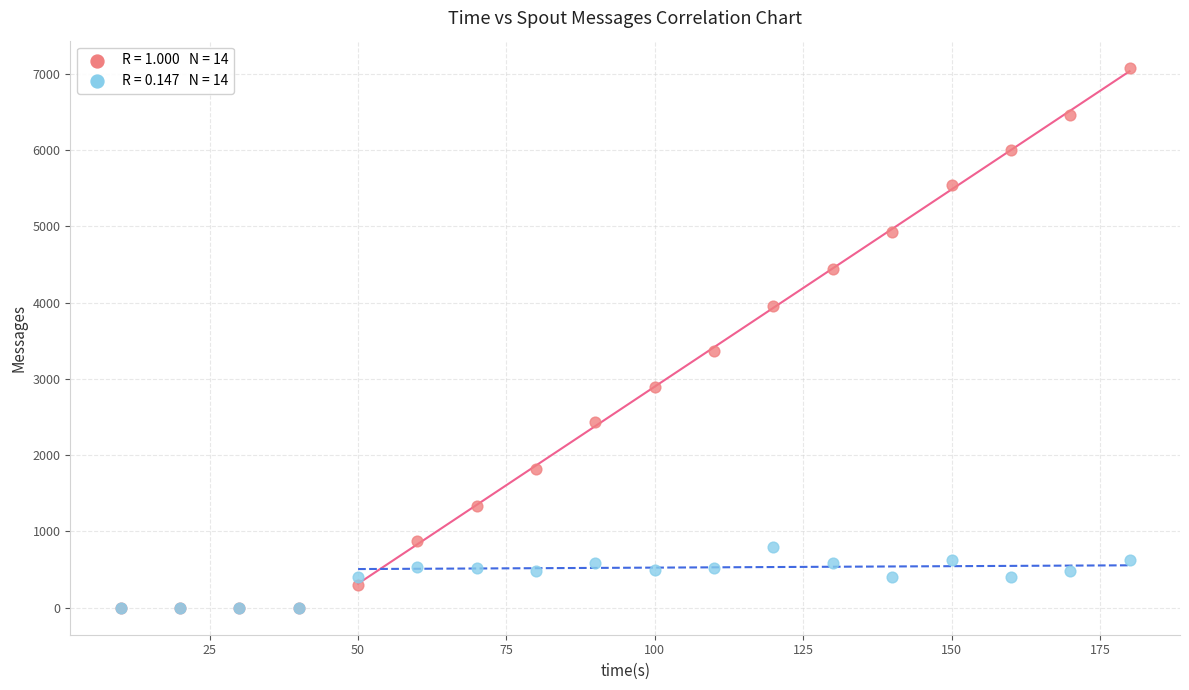

Across all series, what Y value is closest to 3540?

3360